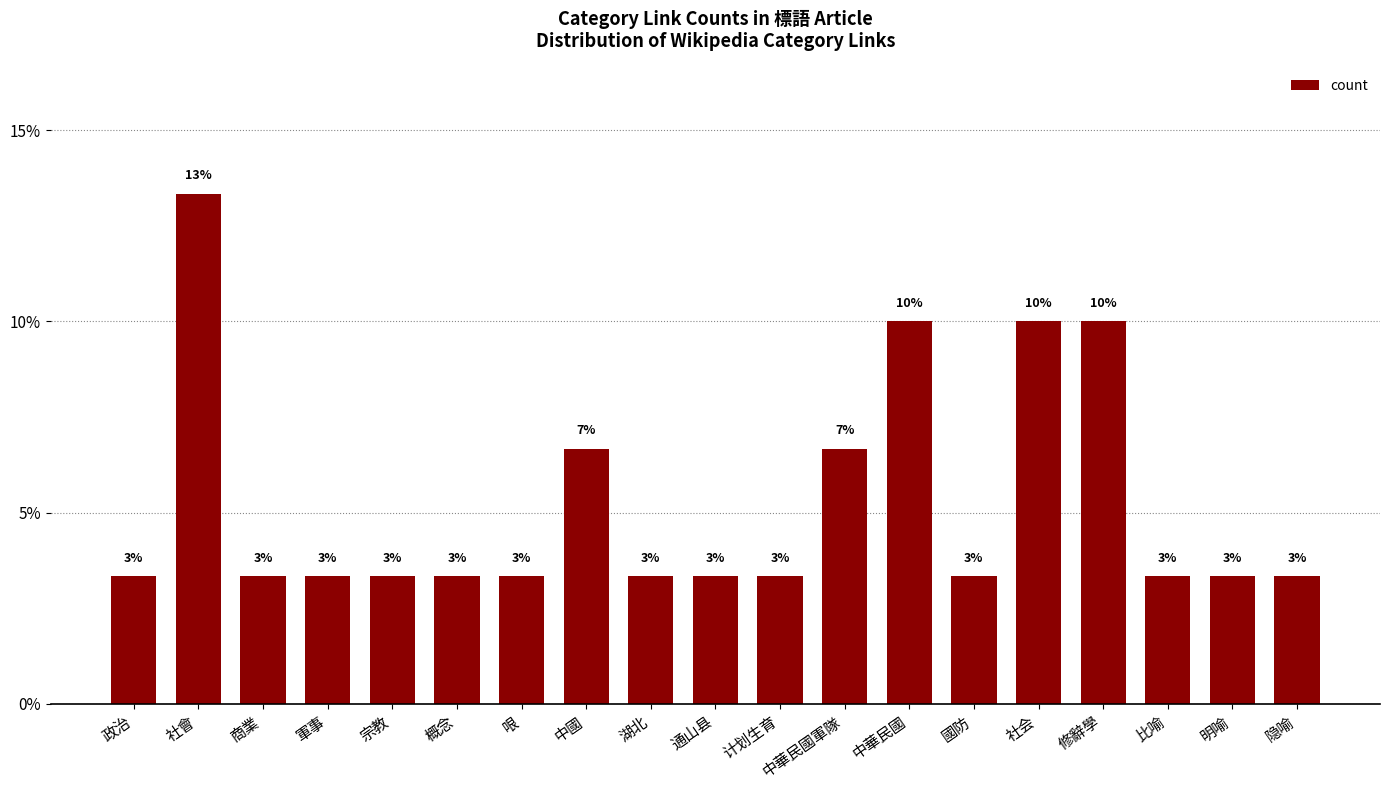

What is the difference between the maximum and minimum values?

10.0